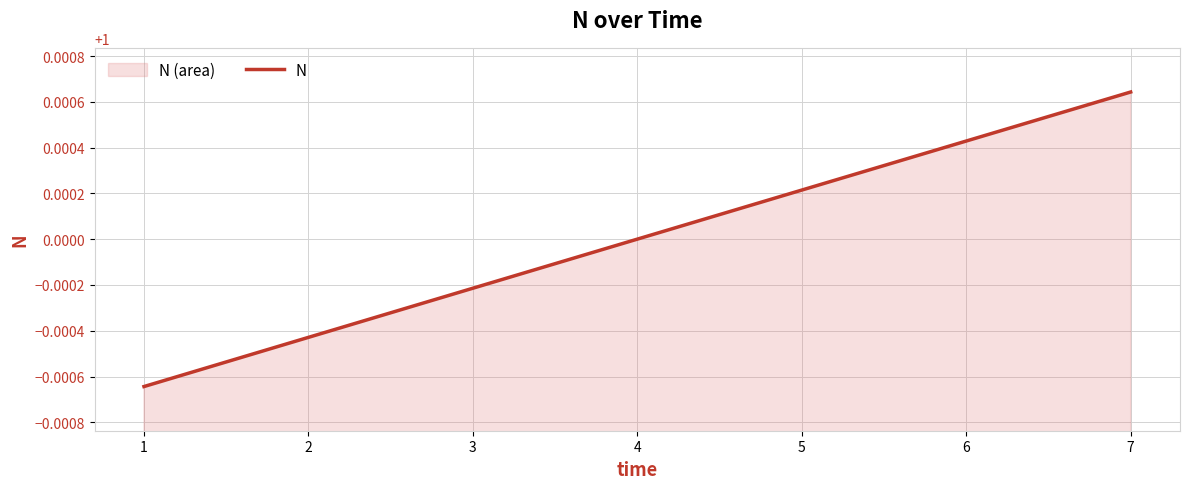

Reading right to left, what are all the values shown in this chart?

7=1.0	6=1.0	5=1.0	4=1.0	3=1.0	2=1.0	1=1.0